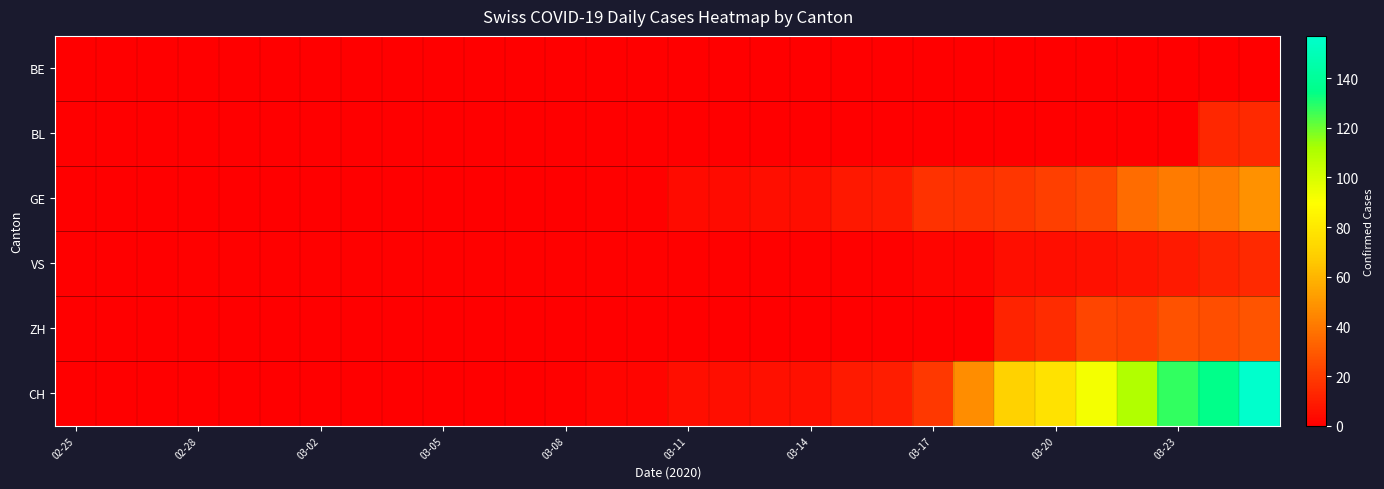

How many distinct data groups are displayed?

6